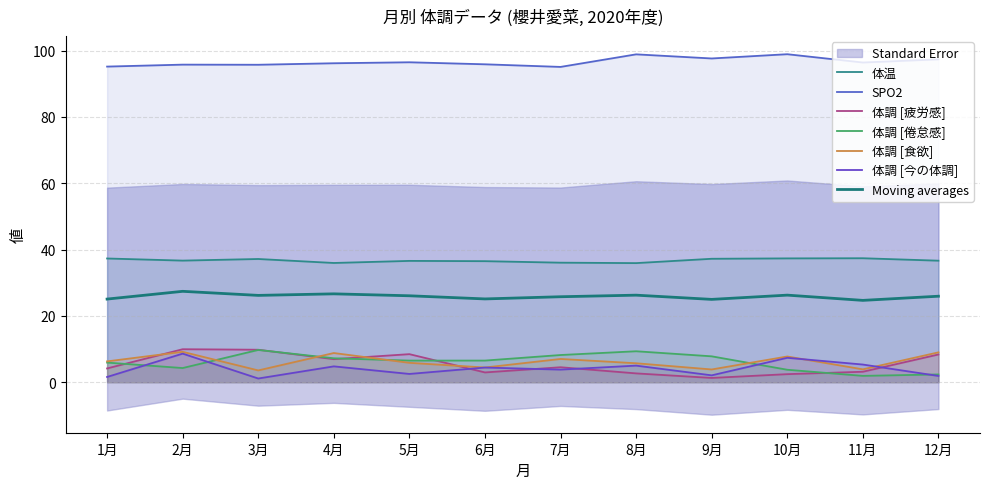

Between 1月 and 11月, which series saw the biggest shift?

体調 [倦怠感]